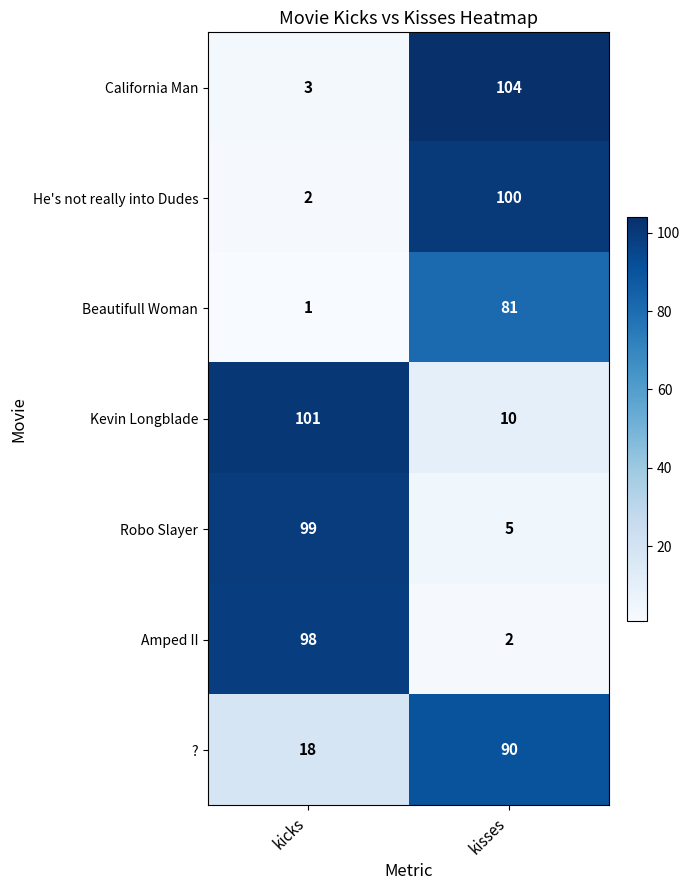

Between kicks and kisses, which series saw the biggest shift?

California Man